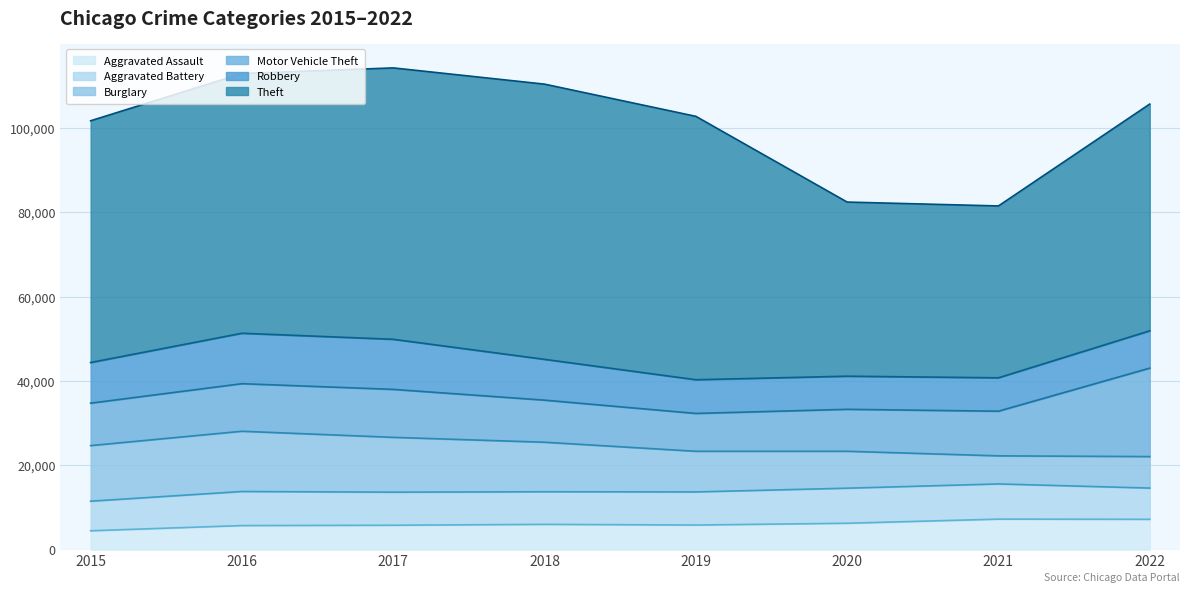

Which series changed the most between 2018 and 2020?

Theft